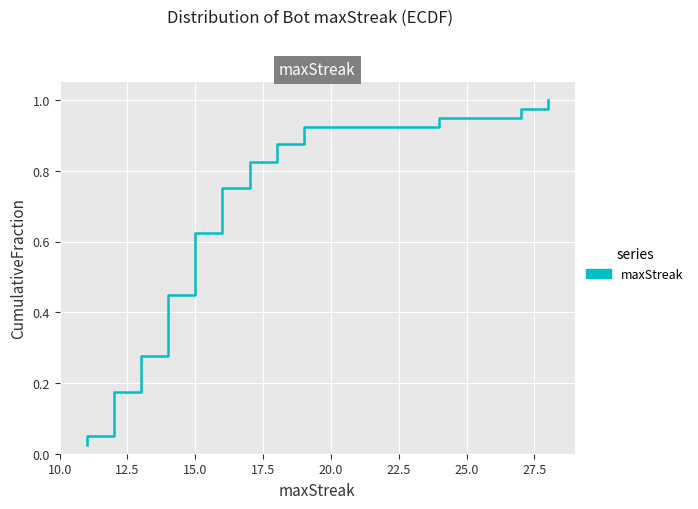

The chart shows a value of 1.3 at 35. True or false?

False